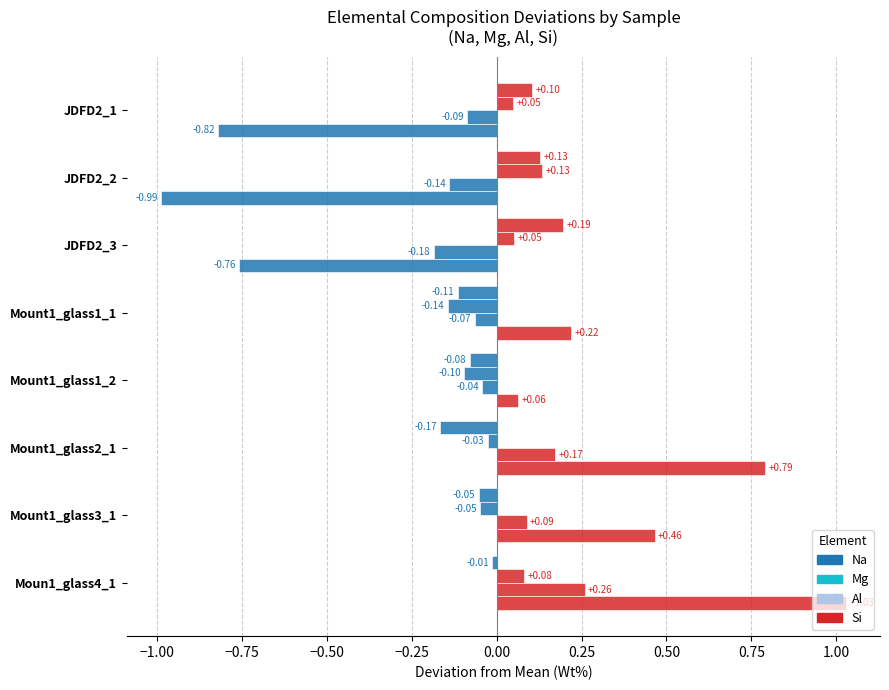

Count the number of data series in this chart.

4